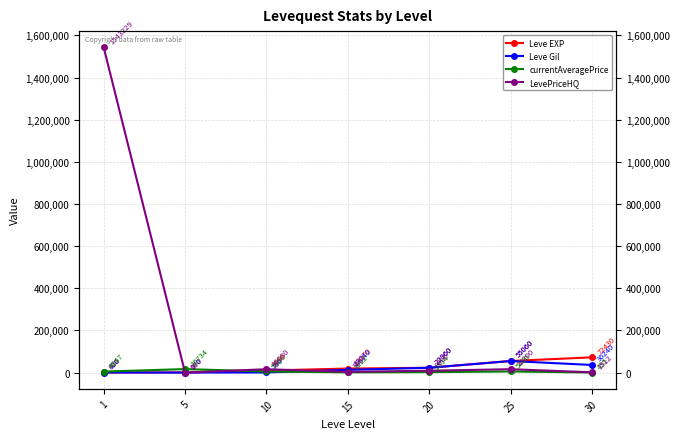

Rank the series by their maximum value, from highest to lowest.

LevePriceHQ, Leve EXP, Leve Gil, currentAveragePrice